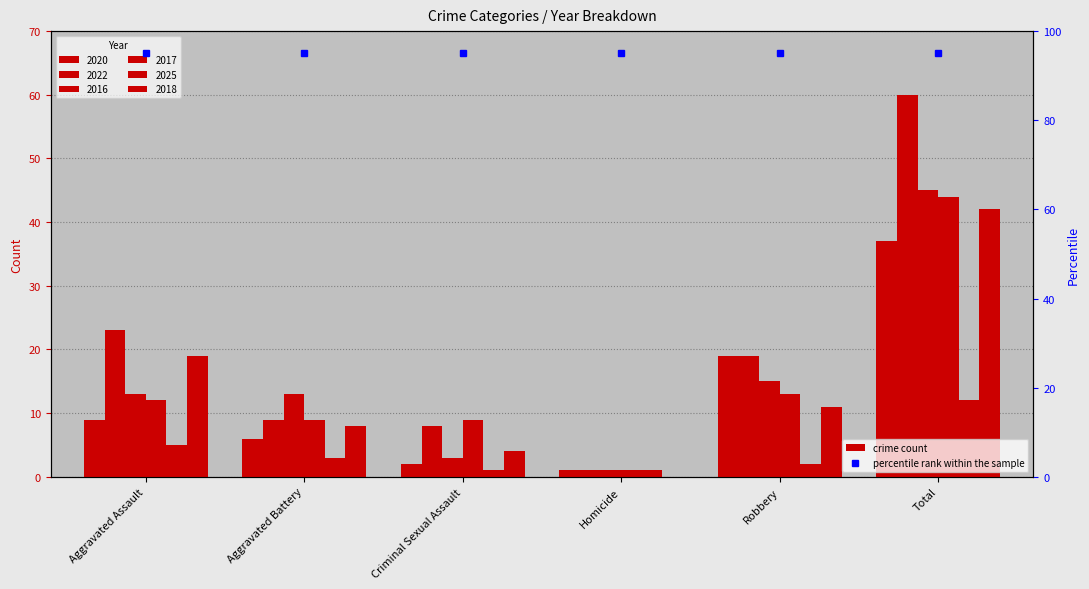

Is it true that 2025 equals 3 at Robbery?

False